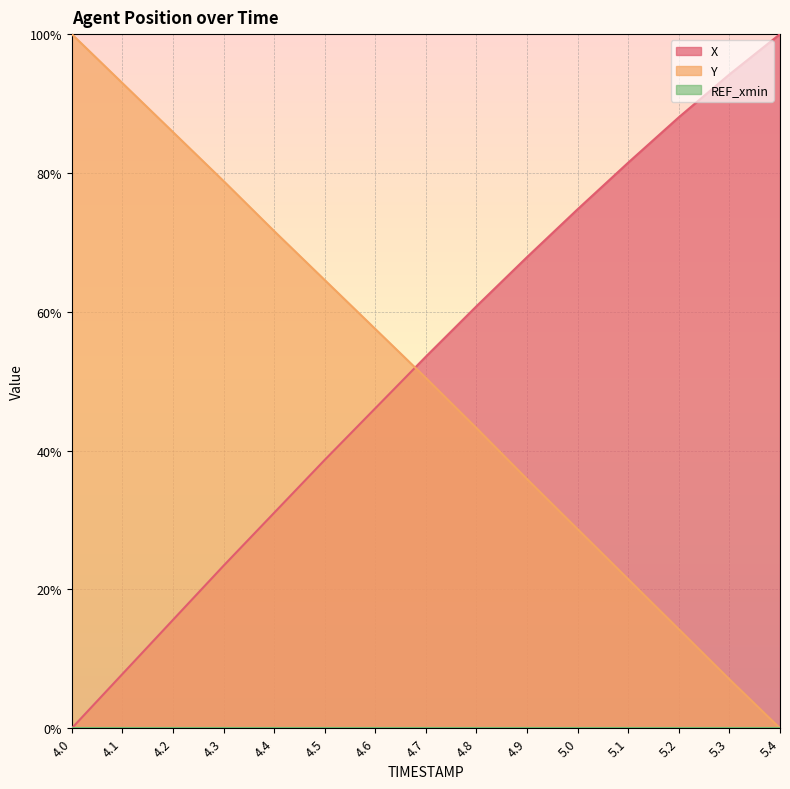

At how many categories does at least one series exceed 0?

15